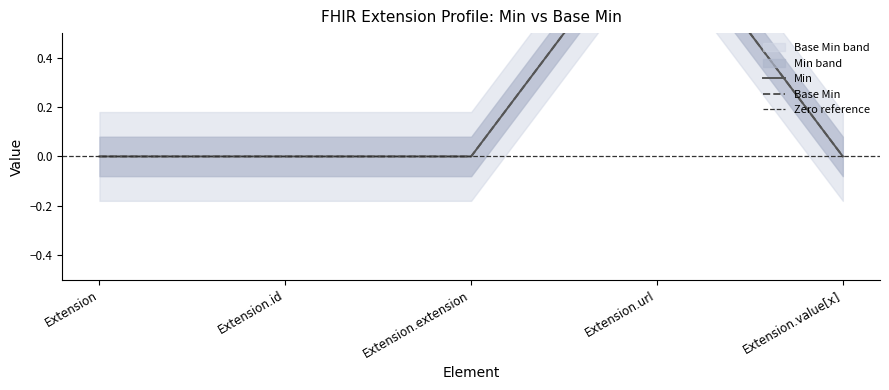

What is the maximum value for Base Min?

1